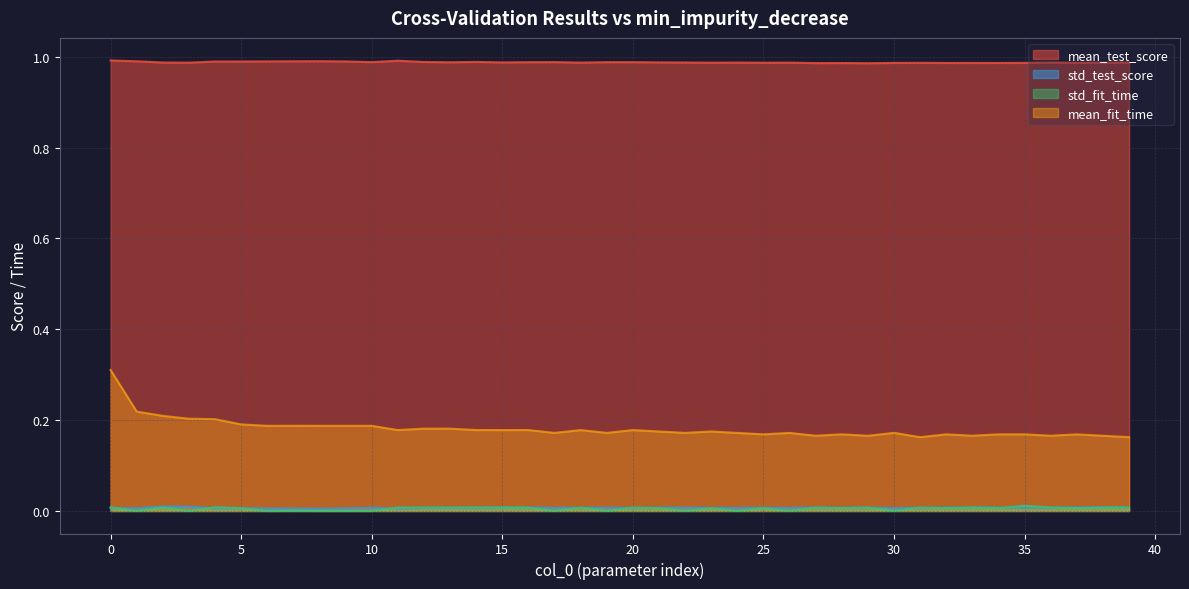

Reading left to right, transcribe all the data shown in this chart.

mean_test_score: 0=1.0	1=1.0	2=1.0	3=1.0	4=1.0	5=1.0	6=1.0	7=1.0	8=1.0	9=1.0	10=1.0	11=1.0	12=1.0	13=1.0	14=1.0	15=1.0	16=1.0	17=1.0	18=1.0	19=1.0	20=1.0	21=1.0	22=1.0	23=1.0	24=1.0	25=1.0	26=1.0	27=1.0	28=1.0	29=1.0	30=1.0	31=1.0	32=1.0	33=1.0	34=1.0	35=1.0	36=1.0	37=1.0	38=1.0	39=1.0
std_test_score: 0=0.0	1=0.0	2=0.0	3=0.0	4=0.0	5=0.0	6=0.0	7=0.0	8=0.0	9=0.0	10=0.0	11=0.0	12=0.0	13=0.0	14=0.0	15=0.0	16=0.0	17=0.0	18=0.0	19=0.0	20=0.0	21=0.0	22=0.0	23=0.0	24=0.0	25=0.0	26=0.0	27=0.0	28=0.0	29=0.0	30=0.0	31=0.0	32=0.0	33=0.0	34=0.0	35=0.0	36=0.0	37=0.0	38=0.0	39=0.0
std_fit_time: 0=0.0	1=0.0	2=0.0	3=0.0	4=0.0	5=0.0	6=0.0	7=0.0	8=0.0	9=0.0	10=0.0	11=0.0	12=0.0	13=0.0	14=0.0	15=0.0	16=0.0	17=0.0	18=0.0	19=0.0	20=0.0	21=0.0	22=0.0	23=0.0	24=0.0	25=0.0	26=0.0	27=0.0	28=0.0	29=0.0	30=0.0	31=0.0	32=0.0	33=0.0	34=0.0	35=0.0	36=0.0	37=0.0	38=0.0	39=0.0
mean_fit_time: 0=0.3	1=0.2	2=0.2	3=0.2	4=0.2	5=0.2	6=0.2	7=0.2	8=0.2	9=0.2	10=0.2	11=0.2	12=0.2	13=0.2	14=0.2	15=0.2	16=0.2	17=0.2	18=0.2	19=0.2	20=0.2	21=0.2	22=0.2	23=0.2	24=0.2	25=0.2	26=0.2	27=0.2	28=0.2	29=0.2	30=0.2	31=0.2	32=0.2	33=0.2	34=0.2	35=0.2	36=0.2	37=0.2	38=0.2	39=0.2